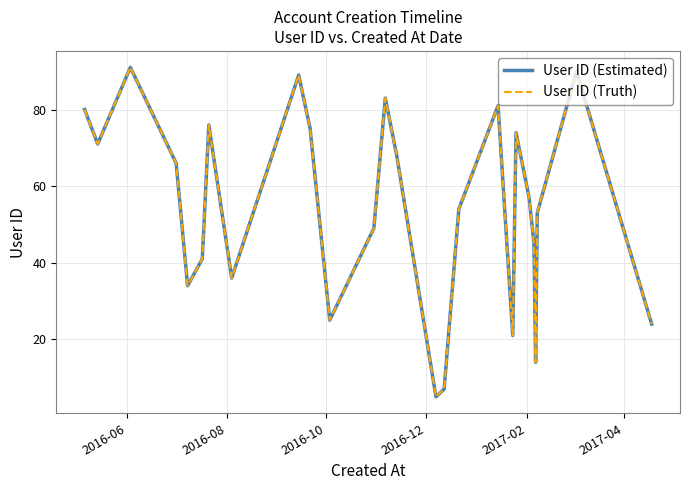

Does the chart display data point markers on the line(s)?

No